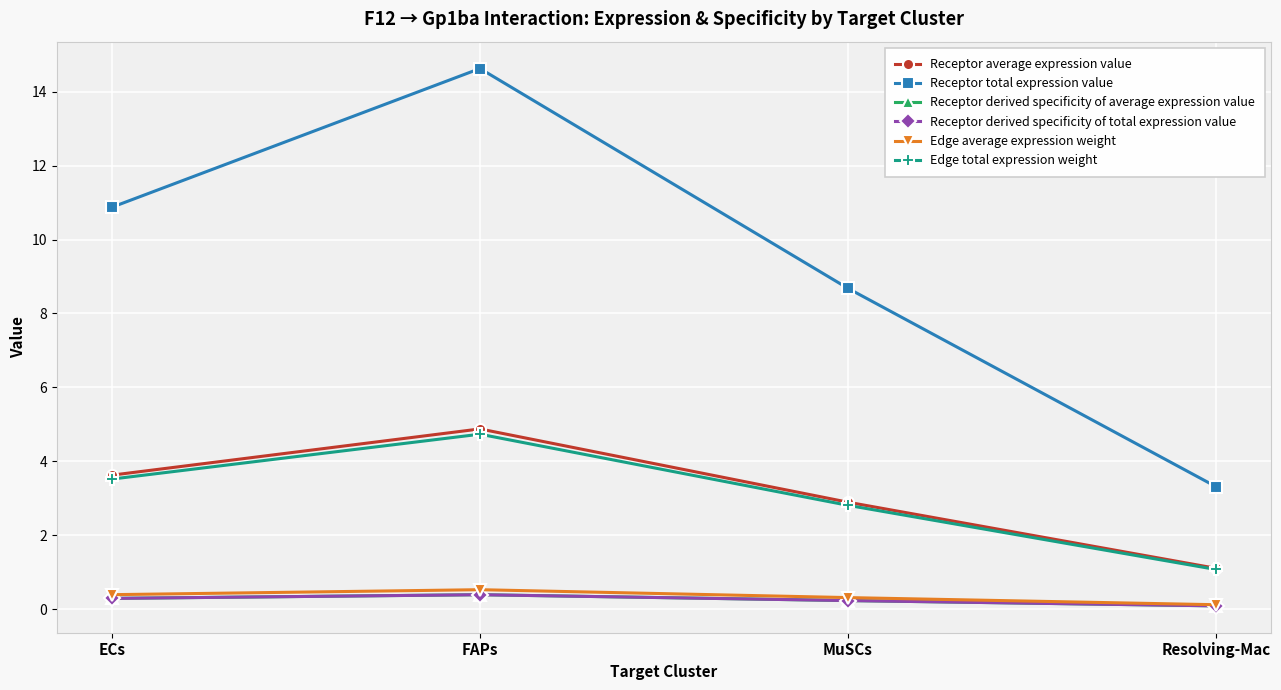

Does the chart have visible grid lines?

Yes